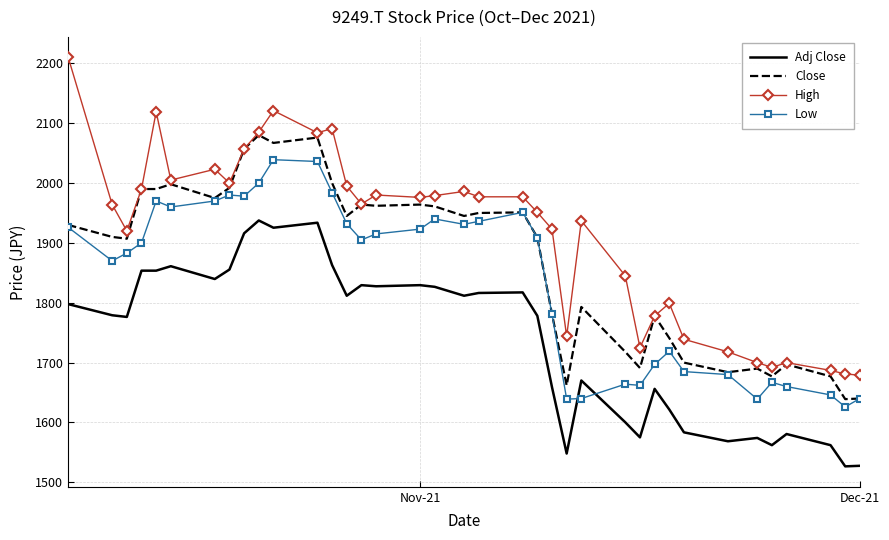

Count the number of data series in this chart.

4